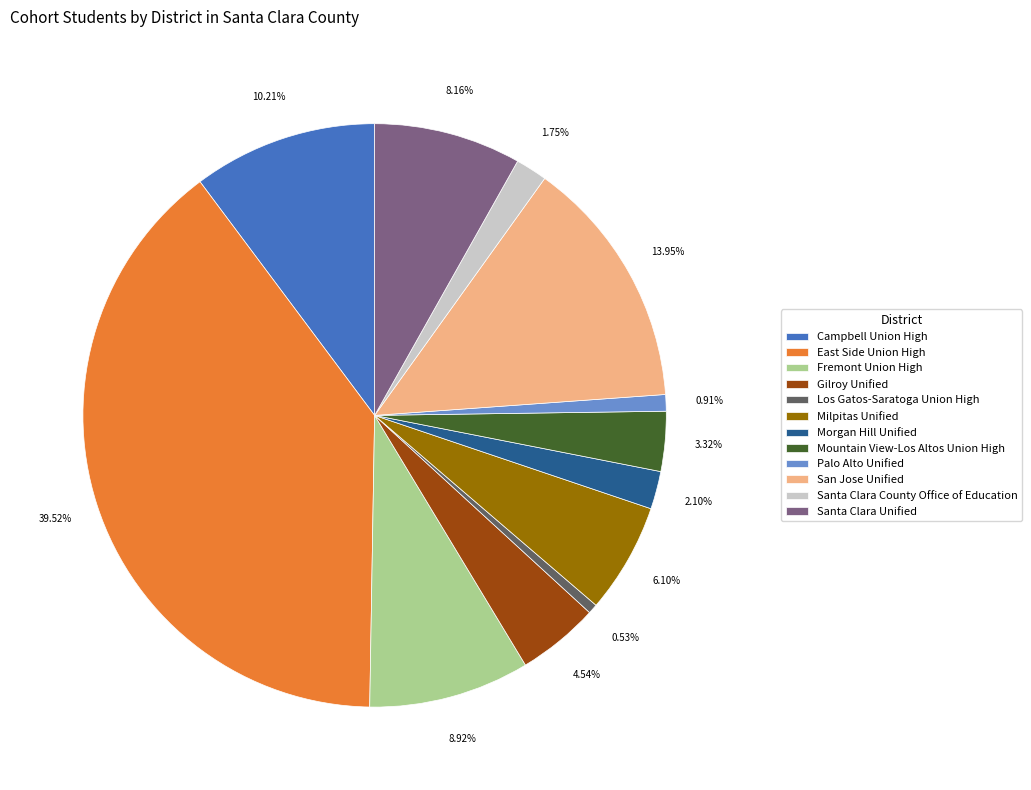

Combined, do East Side Union High and Milpitas Unified account for over 50%?

No